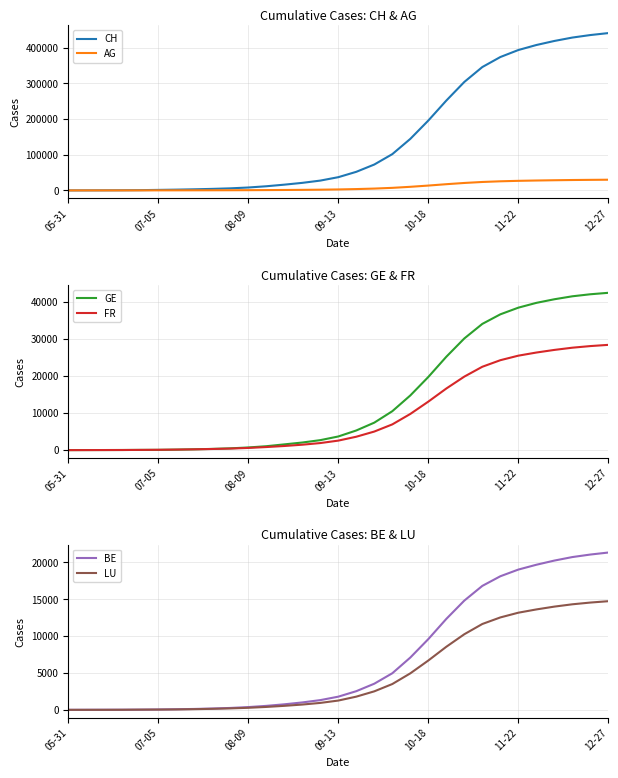

Is it true that LU equals 13840 at 21?

False